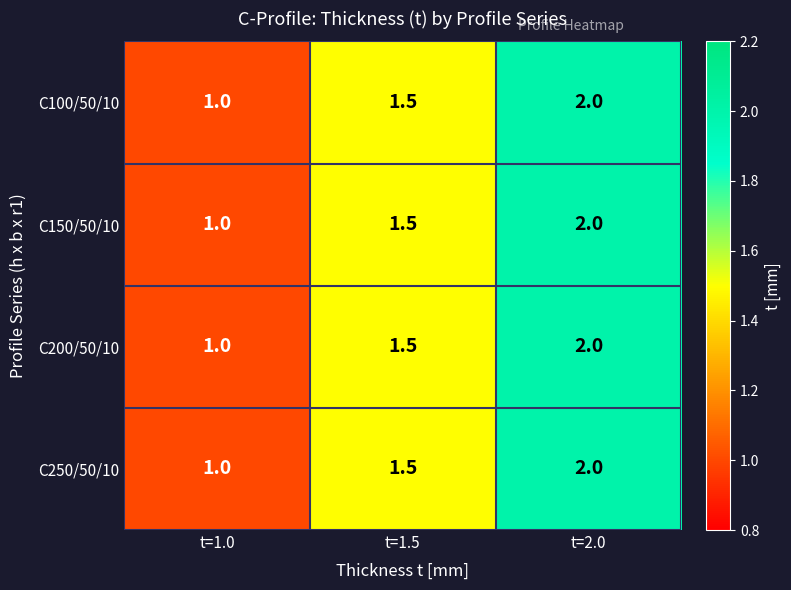

True or false: C100/50/10 has a value of 0.4 at t=1.5.

False